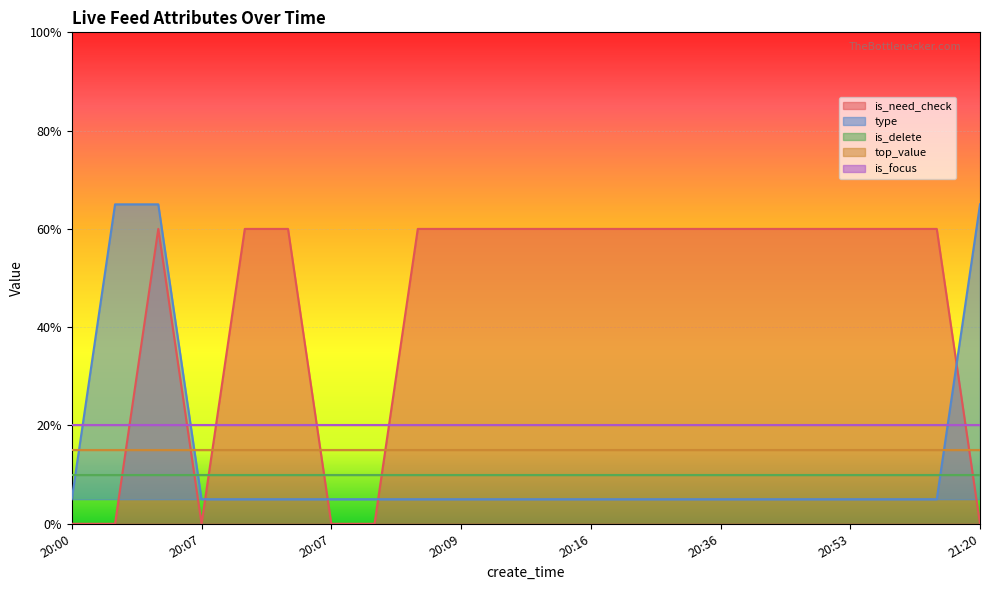

What are all the series names shown in the legend?

is_need_check, type, is_delete, top_value, is_focus